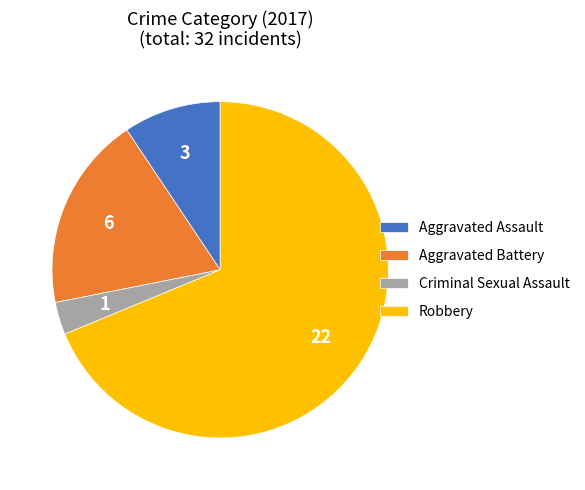

Is the sum of Aggravated Assault and Aggravated Battery greater than half?

No